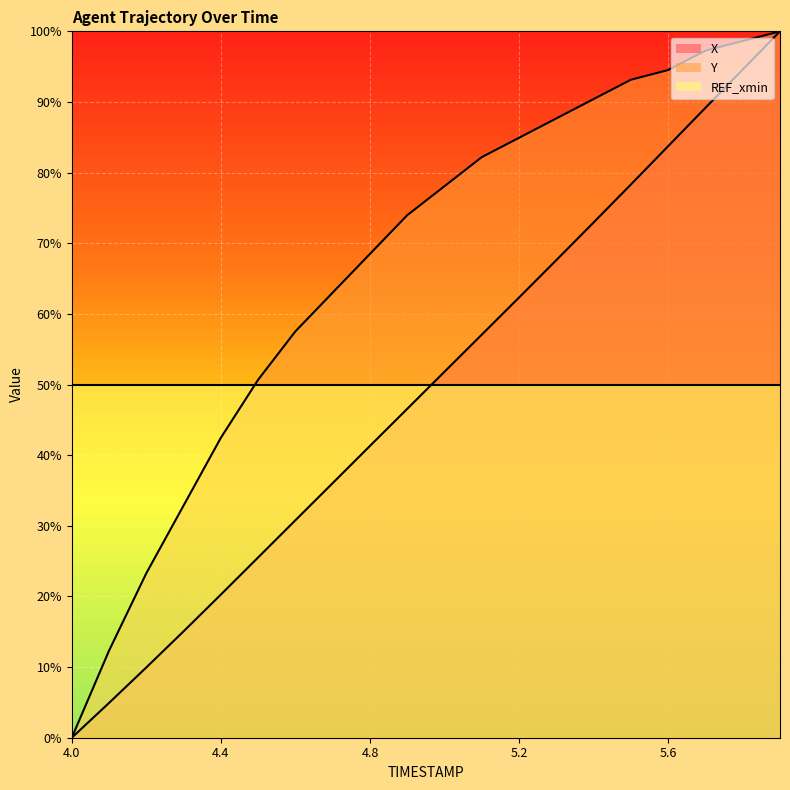

True or false: X and Y cross at least once.

False